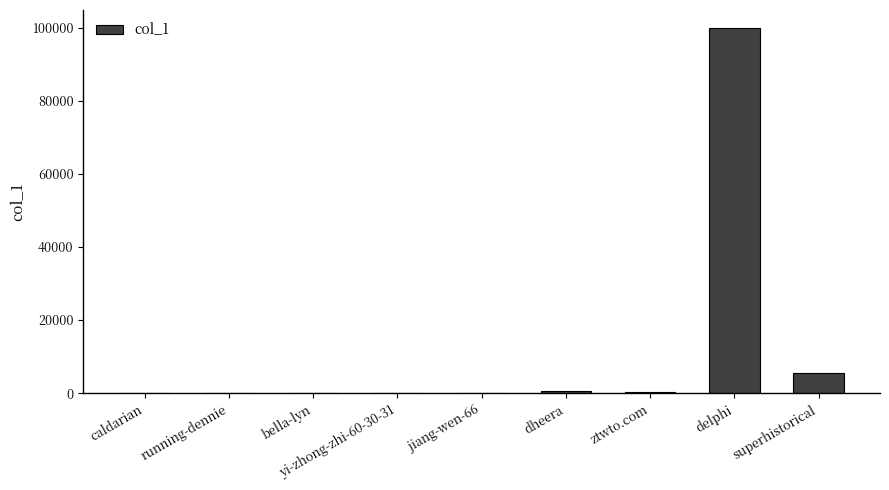

Approximately how many times larger is the value at dheera compared to caldarian?

3.2